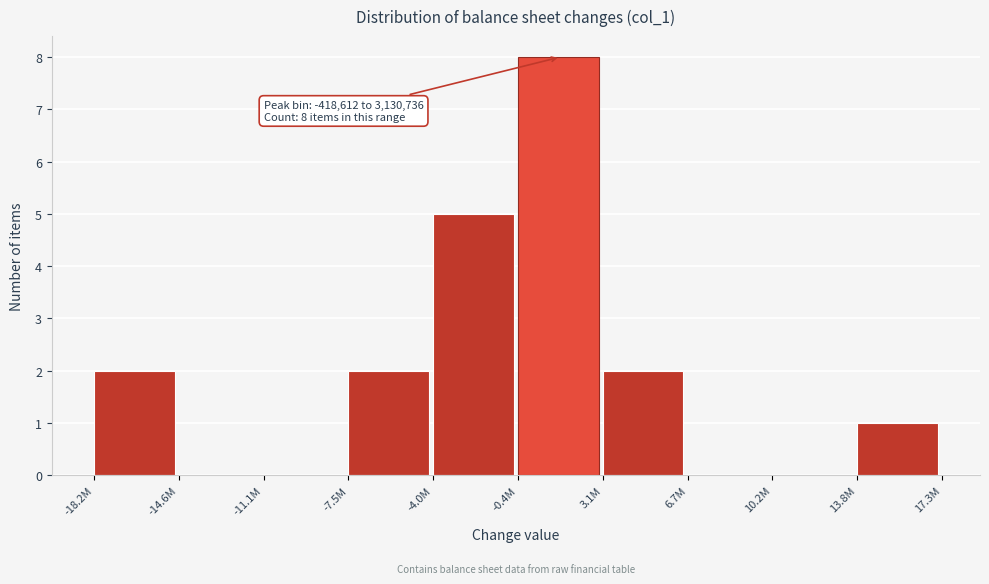

Reading right to left, list all the values displayed in this chart.

13.8M=1	10.2M=0	6.7M=0	3.1M=2	-0.4M=8	-4.0M=5	-7.5M=2	-11.1M=0	-14.6M=0	-18.2M=2